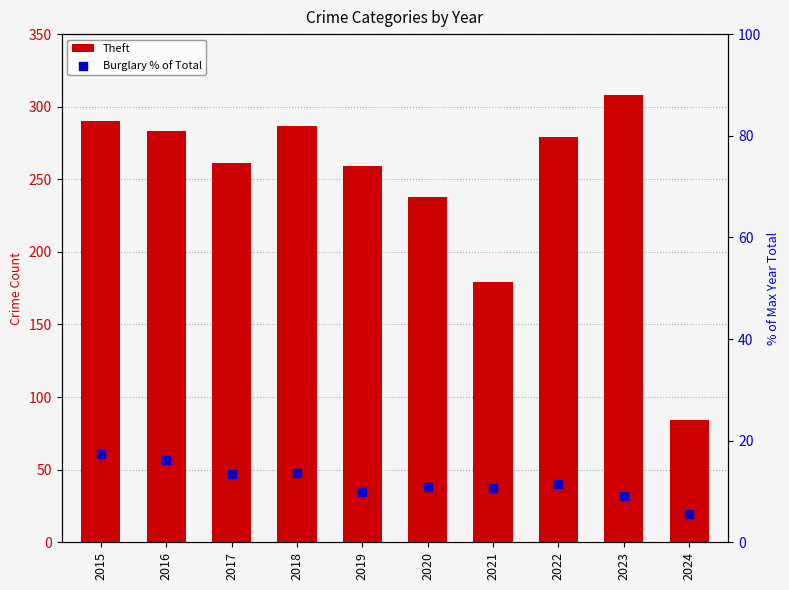

What is the total value across all series at 2020?

248.8